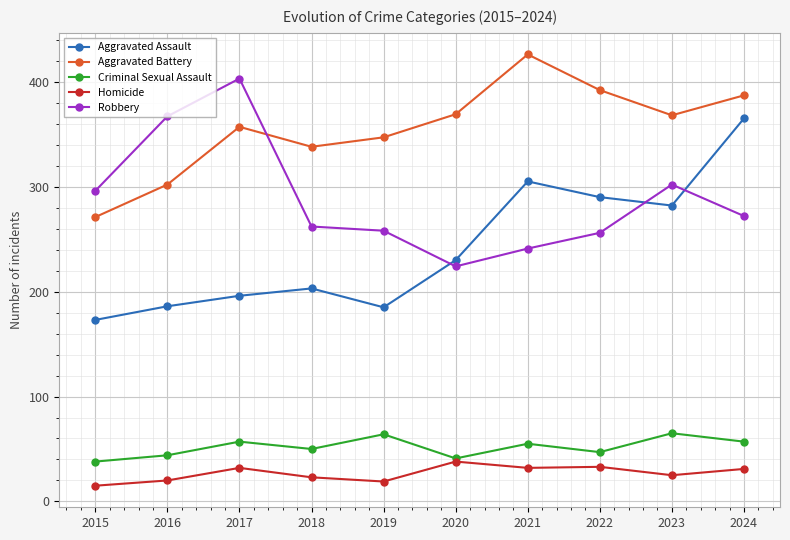

True or false: Criminal Sexual Assault and Aggravated Assault intersect in this chart.

False